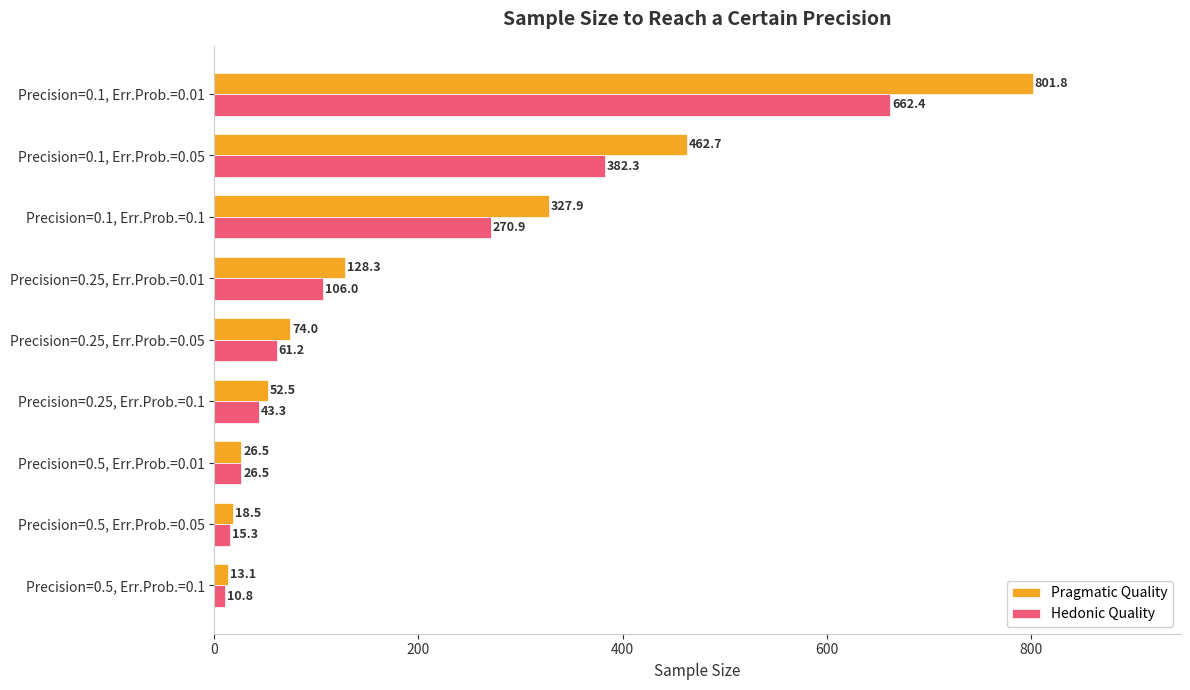

Which series has the largest range (max minus min)?

Pragmatic Quality